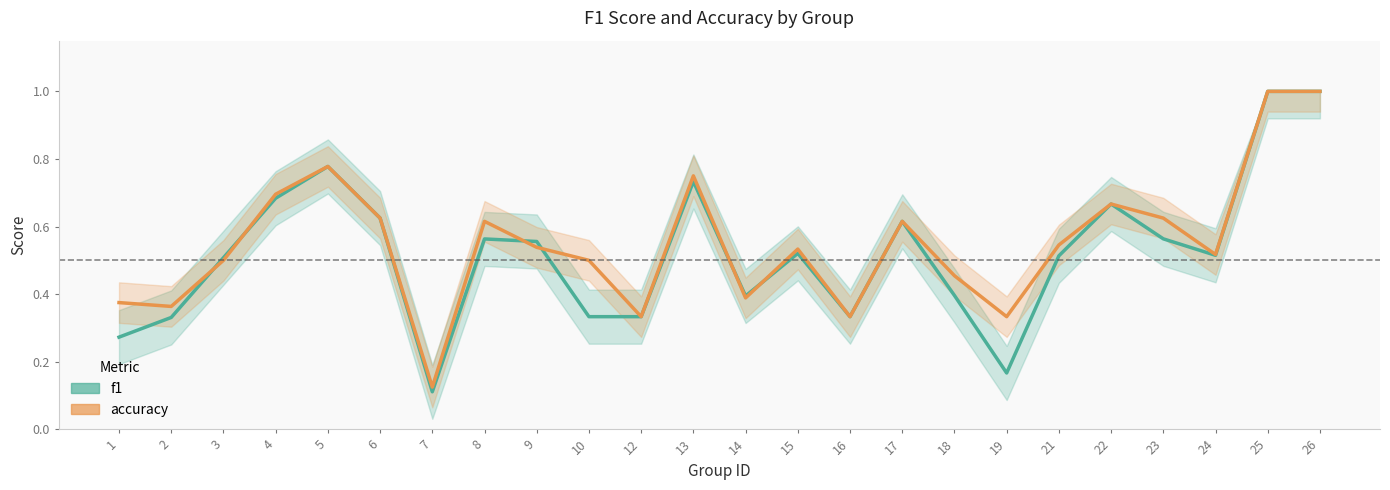

True or false: f1 has a value of 0.3 at 16.

True